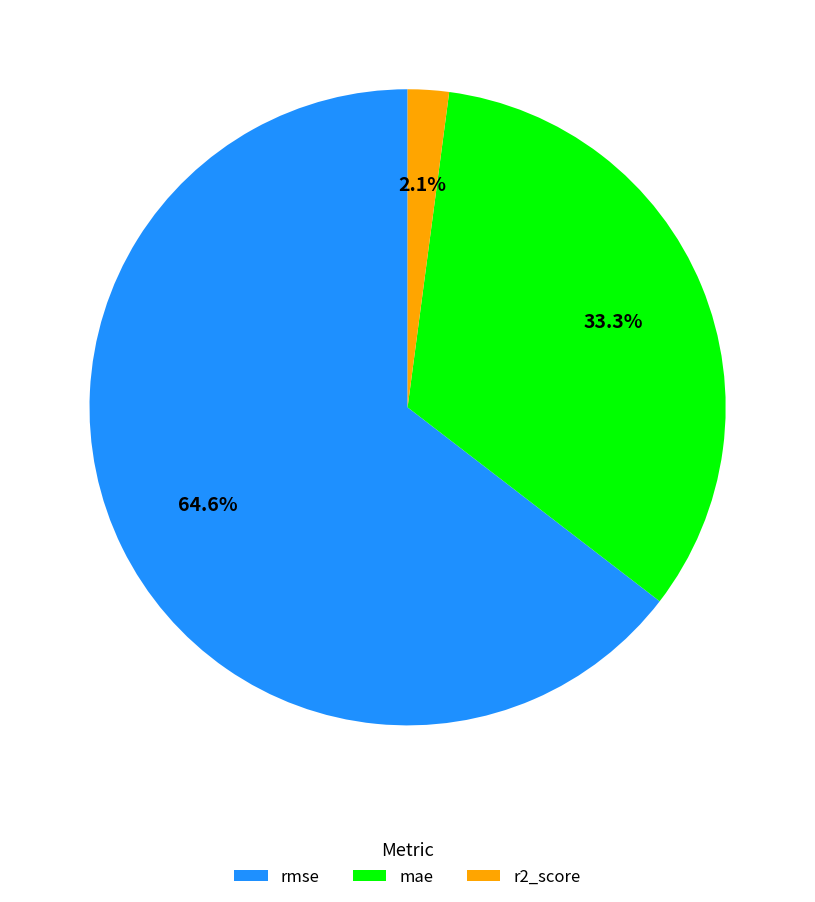

Count the number of slices in the pie.

3